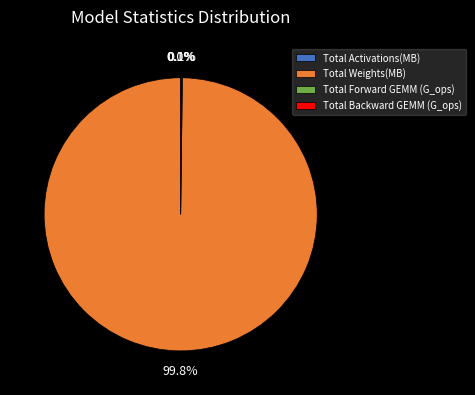

What is the largest slice in the pie chart?

Total Weights(MB)